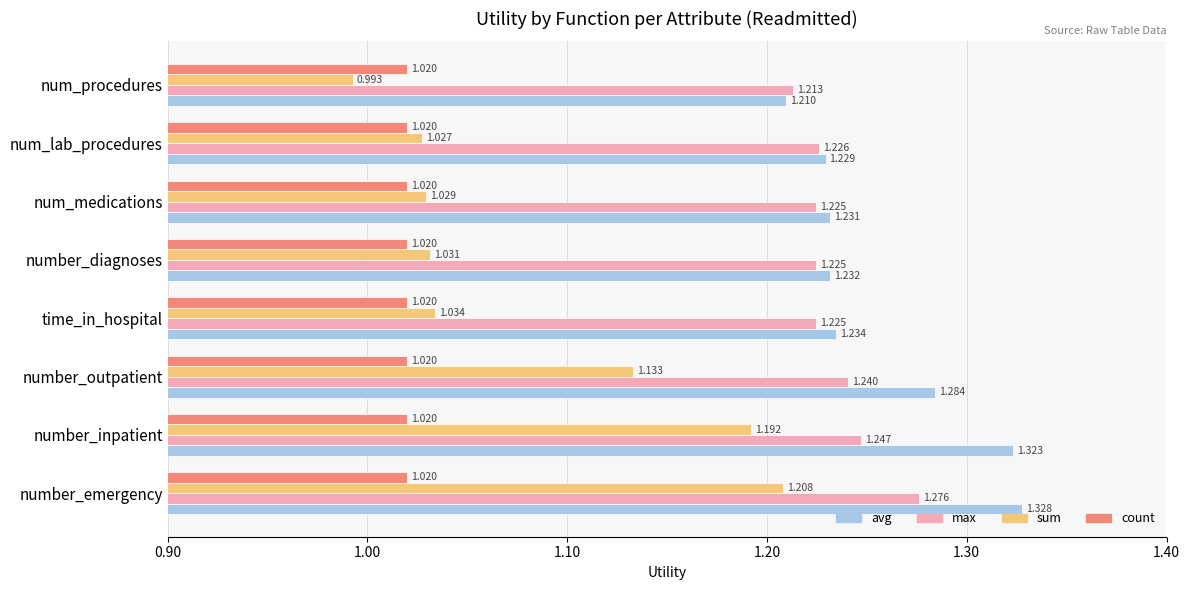

Rank the categories by avg value from lowest to highest.

num_procedures, num_lab_procedures, num_medications, number_diagnoses, time_in_hospital, number_outpatient, number_inpatient, number_emergency